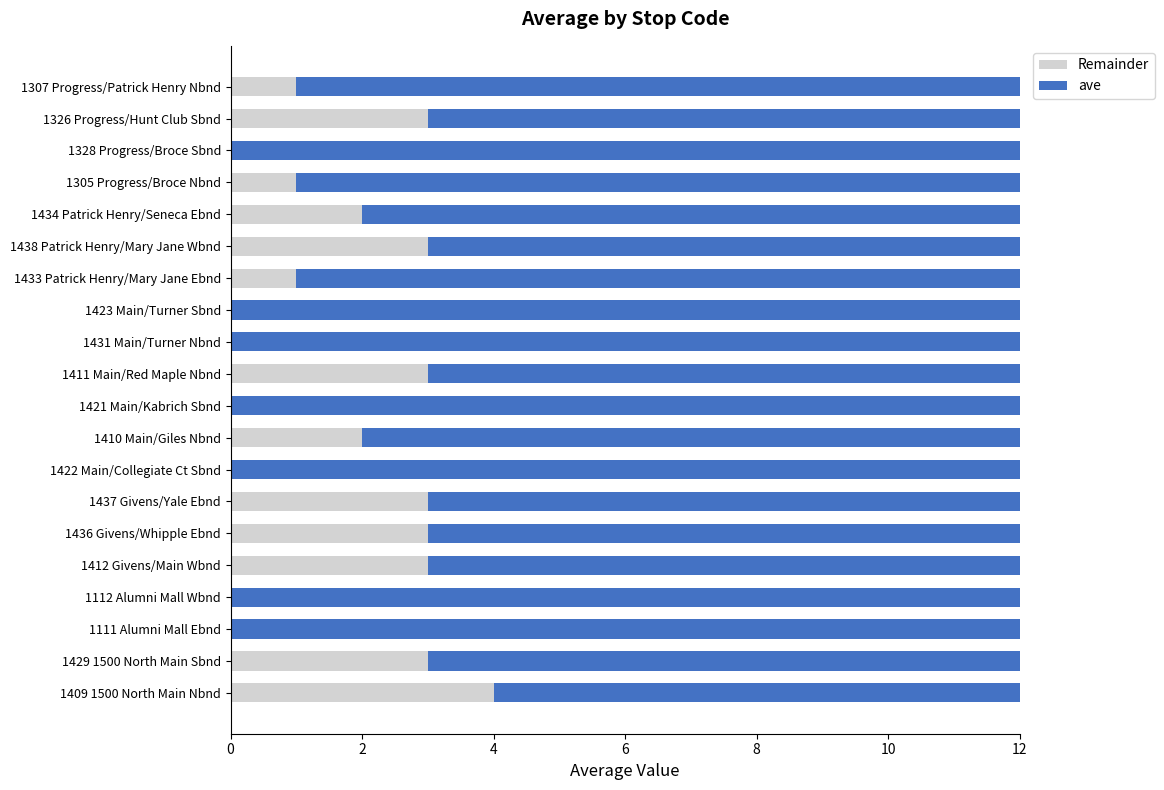

What is the total value across all series at 1307 Progress/Patrick Henry Nbnd?

12